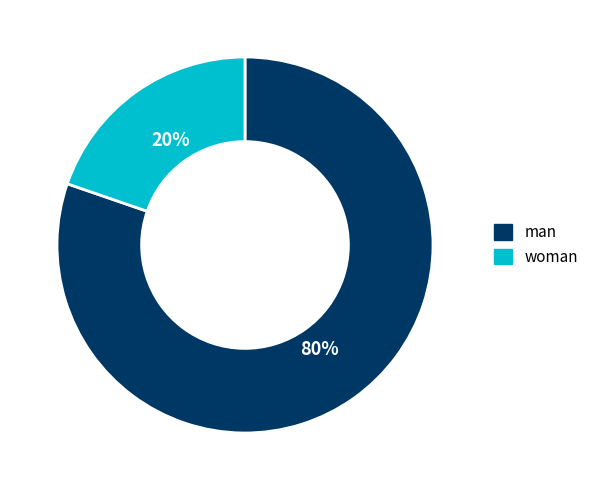

Do man and woman together represent more than half of the pie?

Yes